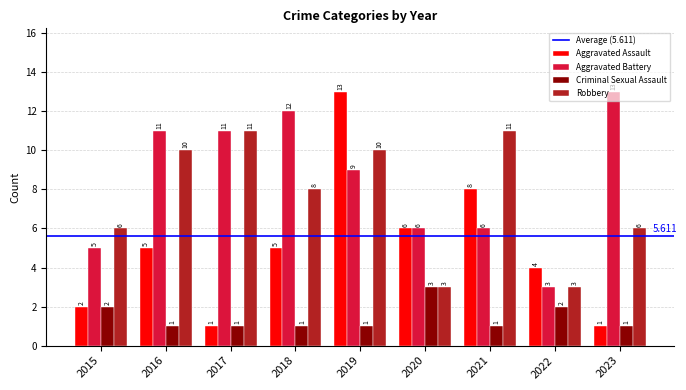

At which category is the sum across all series the highest?

2019